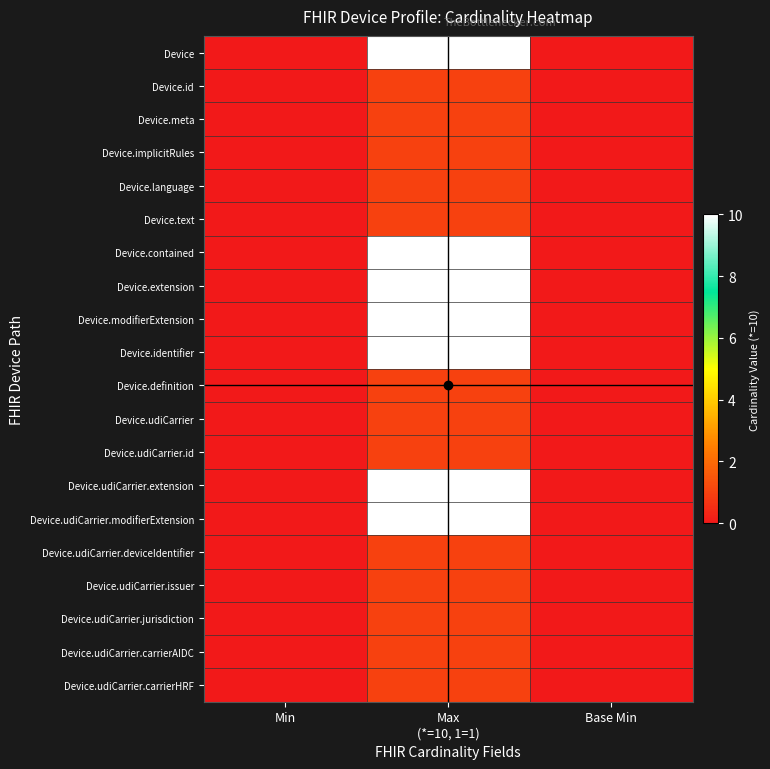

How many distinct data groups are displayed?

20